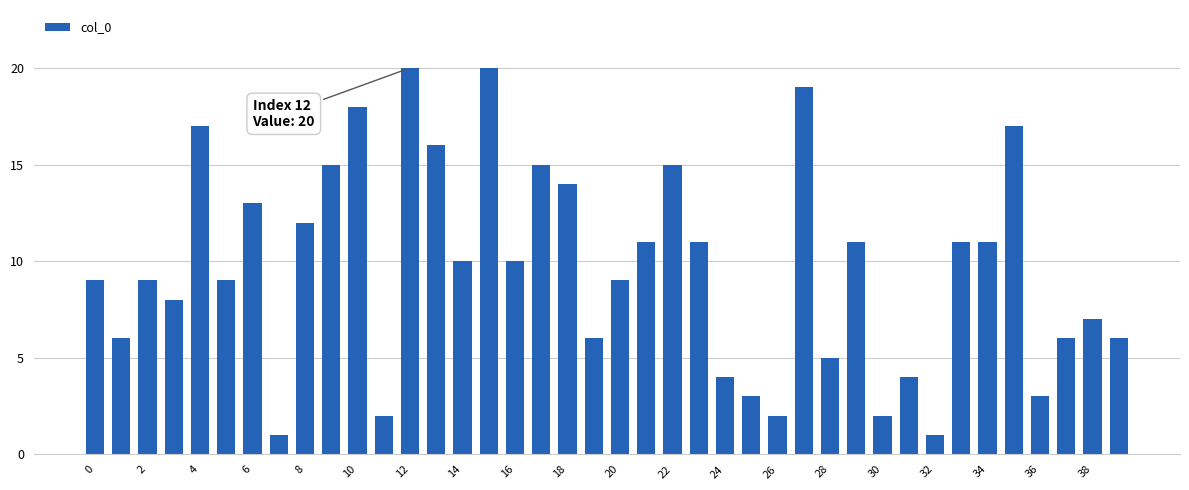

What is the average value?

10